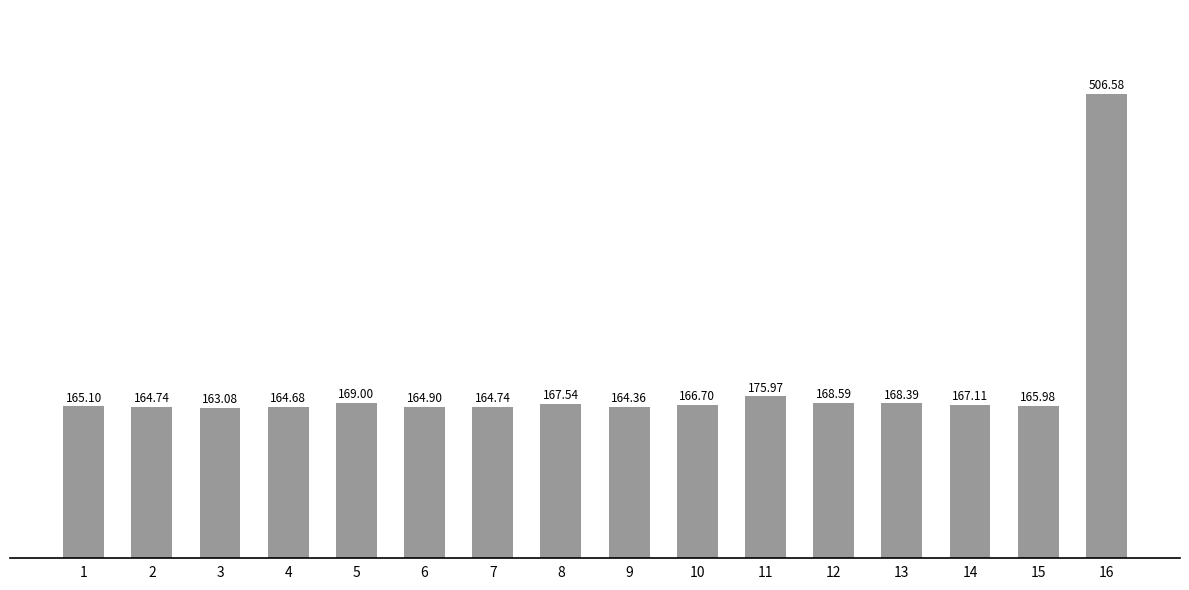

What is the sum of the values at 7 and 4?

329.4